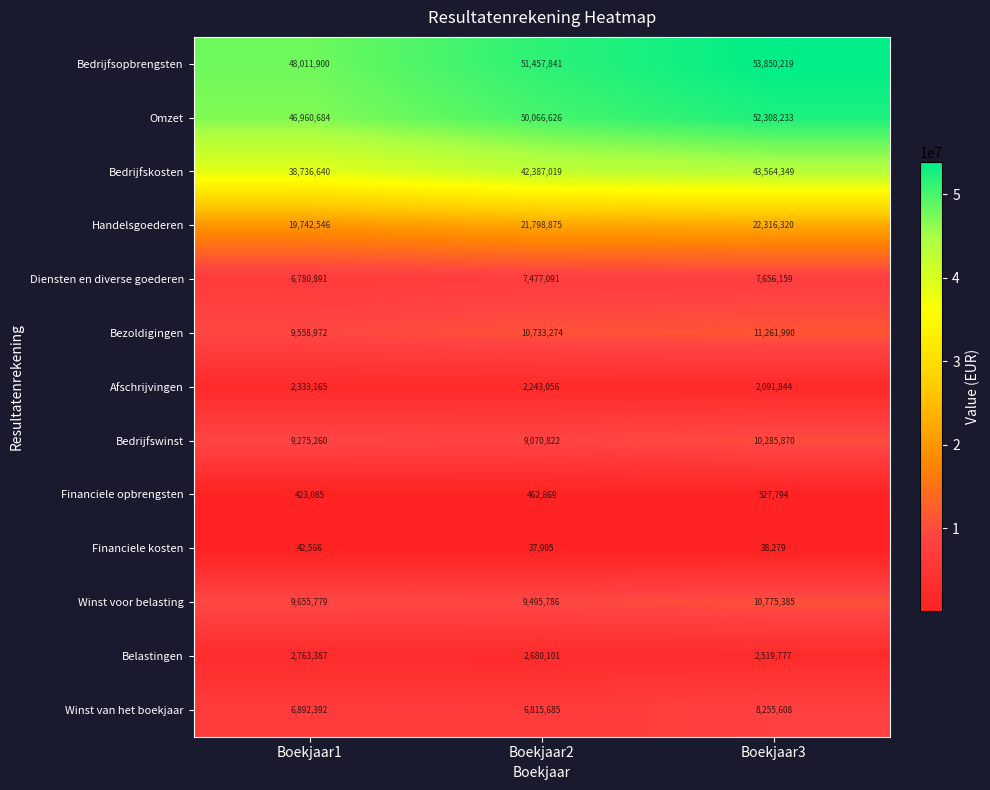

At which label does Belastingen first exceed 2680101?

Boekjaar1